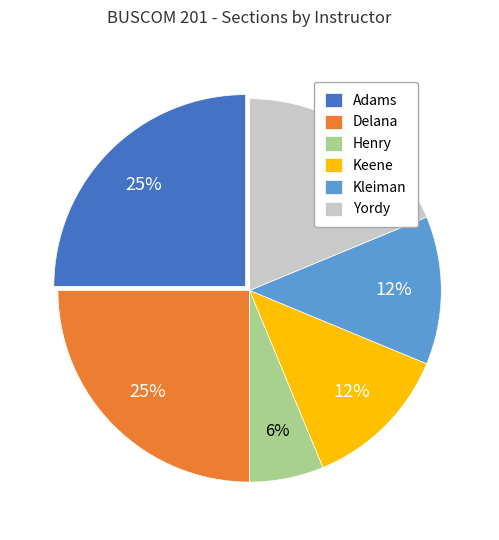

Which slice is the smallest?

Henry